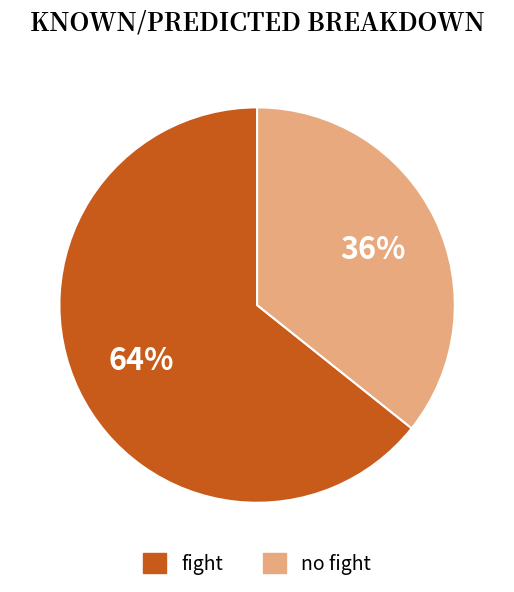

To the nearest percent, what percentage of the pie is fight?

64%